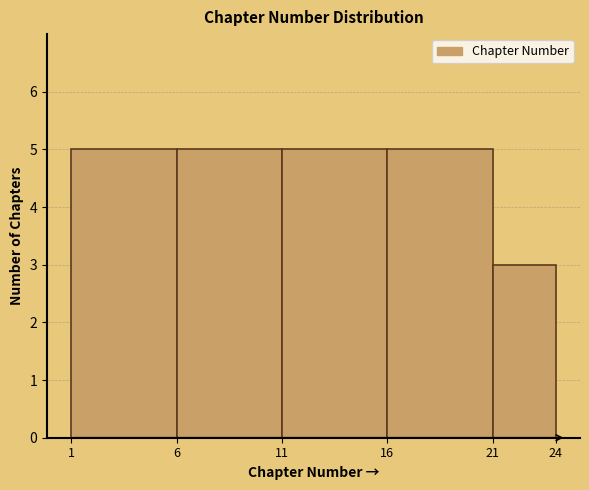

How tall is the bar that spans 11 to 16 on the x-axis? The values are not printed on the chart, so give them approximately, as read against the axis.

5